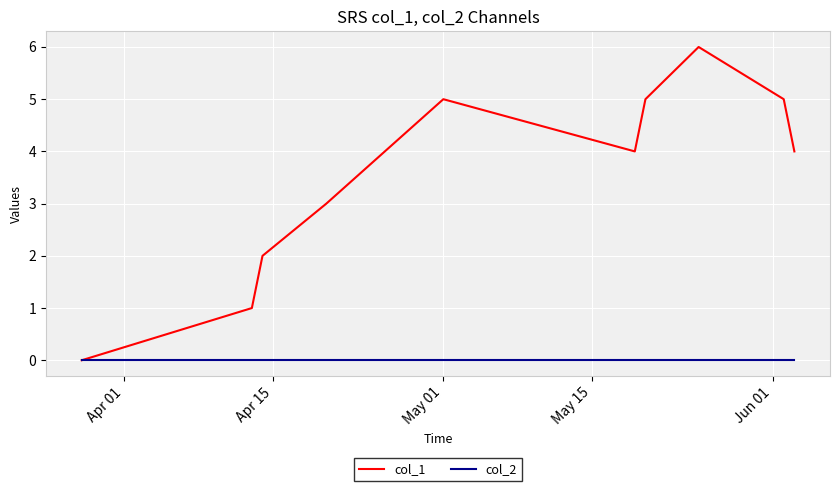

Which series has the widest spread of values?

col_1